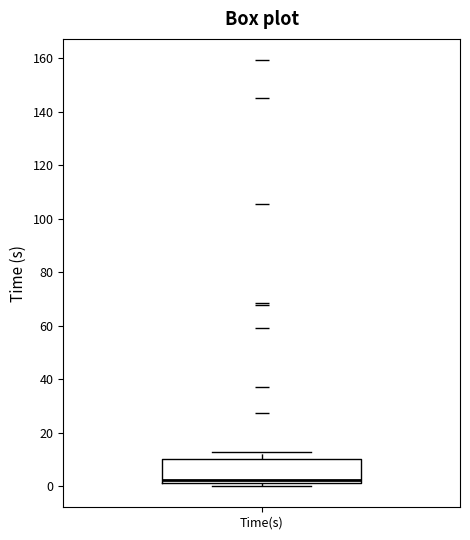

Where is the lower edge of the box for Time(s) on the y-axis? The values are not printed on the chart, so give them approximately, as read against the axis.

2